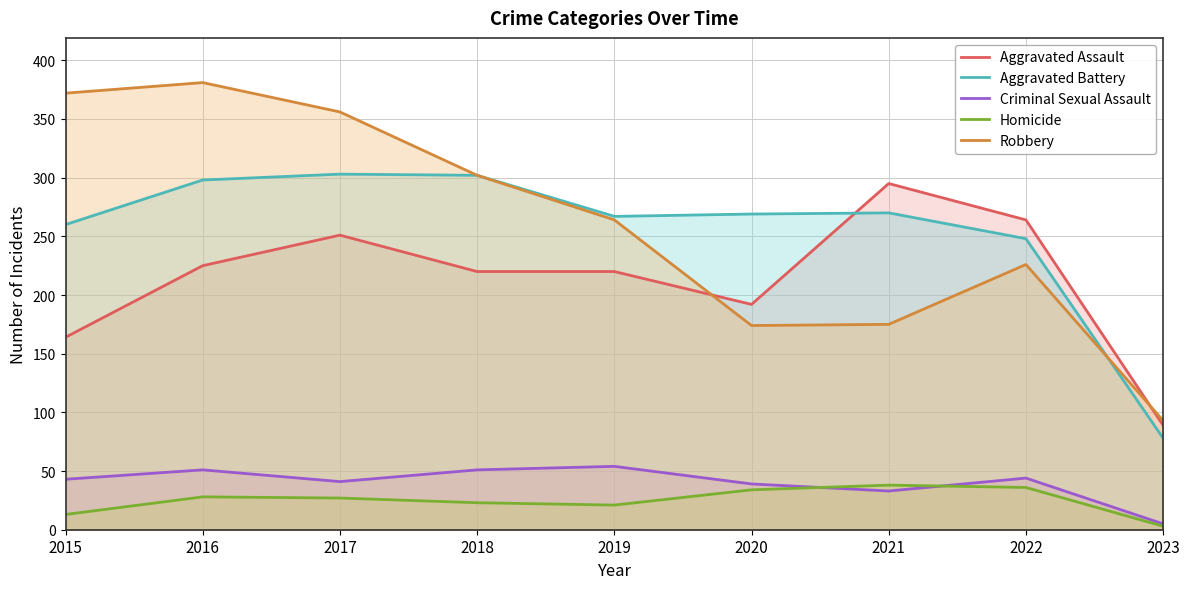

At how many categories does at least one series exceed 38?

9